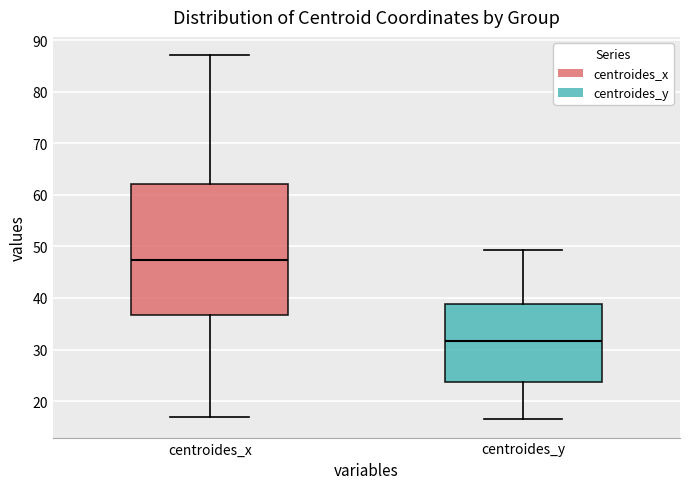

Reading left to right, read every box against the y-axis: the position of its median line, the range the box covers, and the ends of its whiskers. The values are not printed on the chart, so give them approximately, as read against the axis.

centroides_x: median 47, box 37 to 62, whiskers 17 to 87
centroides_y: median 32, box 24 to 39, whiskers 16 to 49